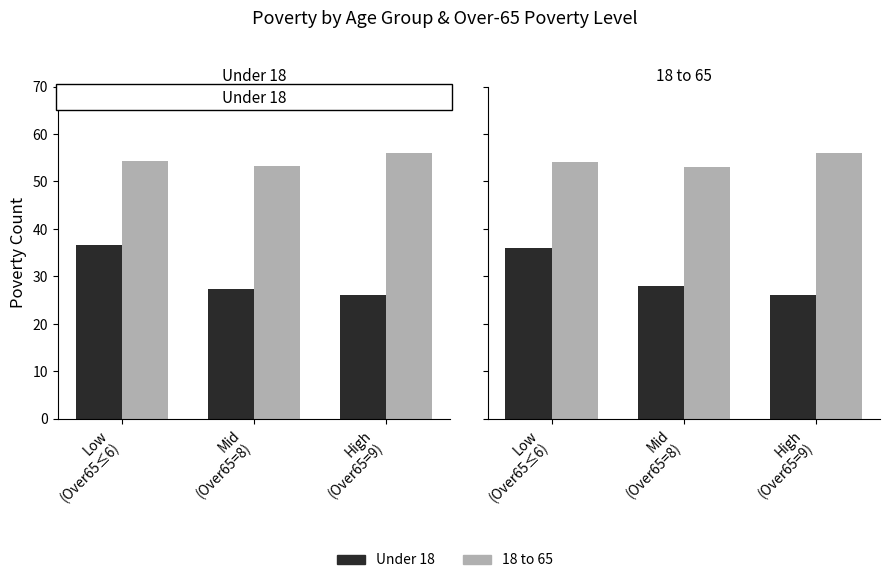

Which category has the lowest value across all series?

High
(Over65=9)